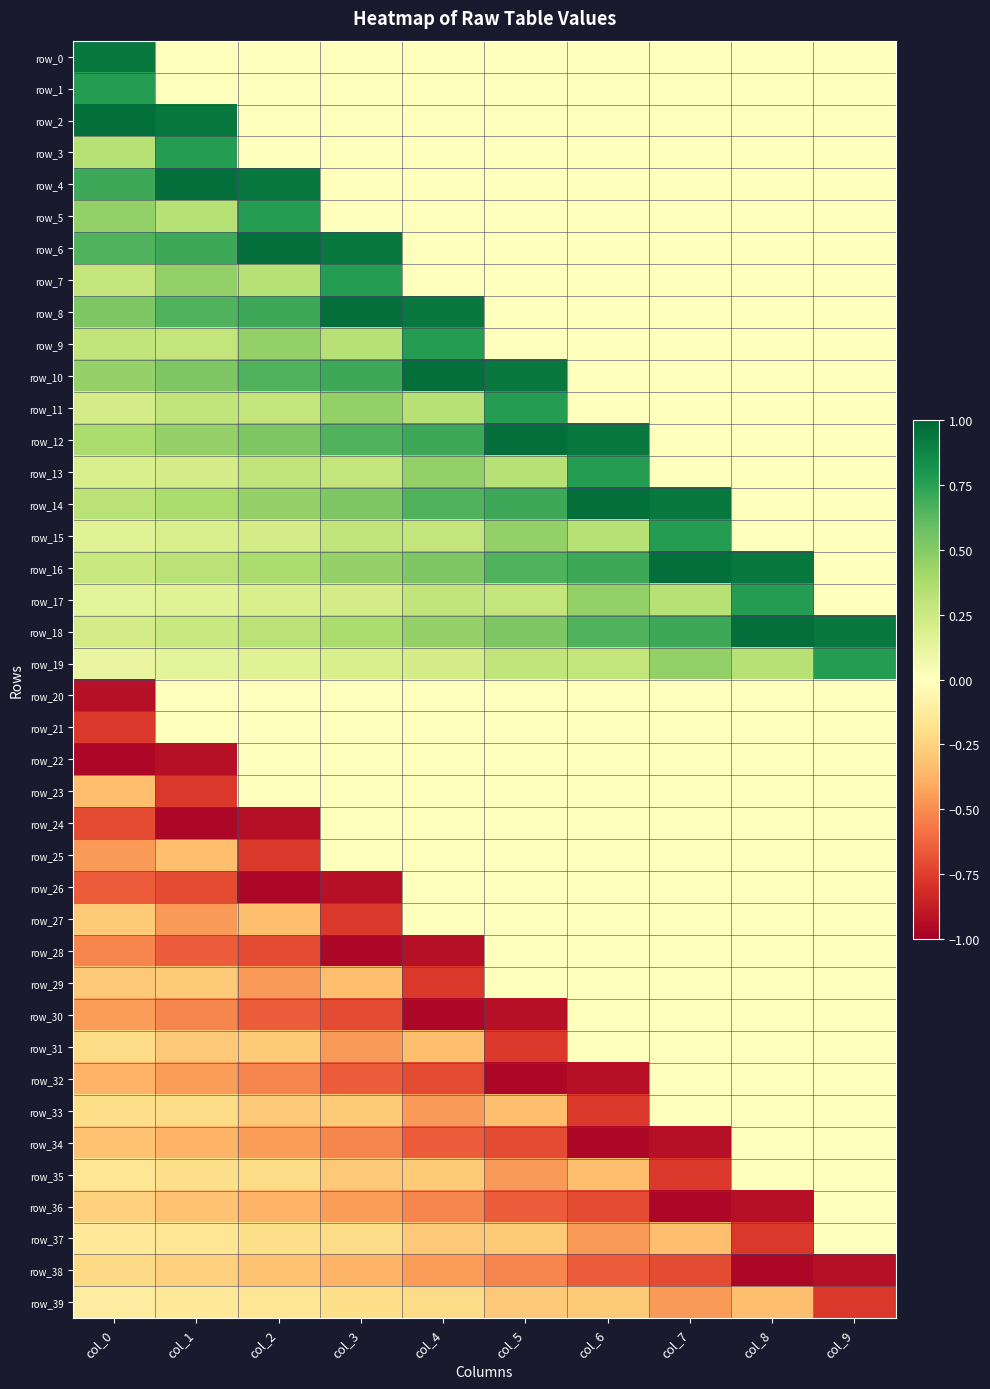

What is the difference between the highest and lowest values at col_7?

1.9